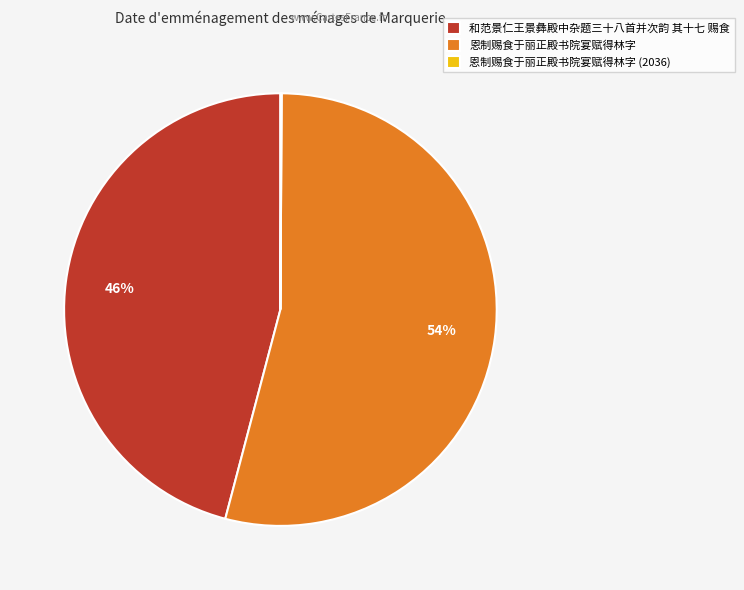

What percentage is the 和范景仁王景彝殿中杂题三十八首并次韵 其十七 赐食 slice, to the nearest percent?

46%